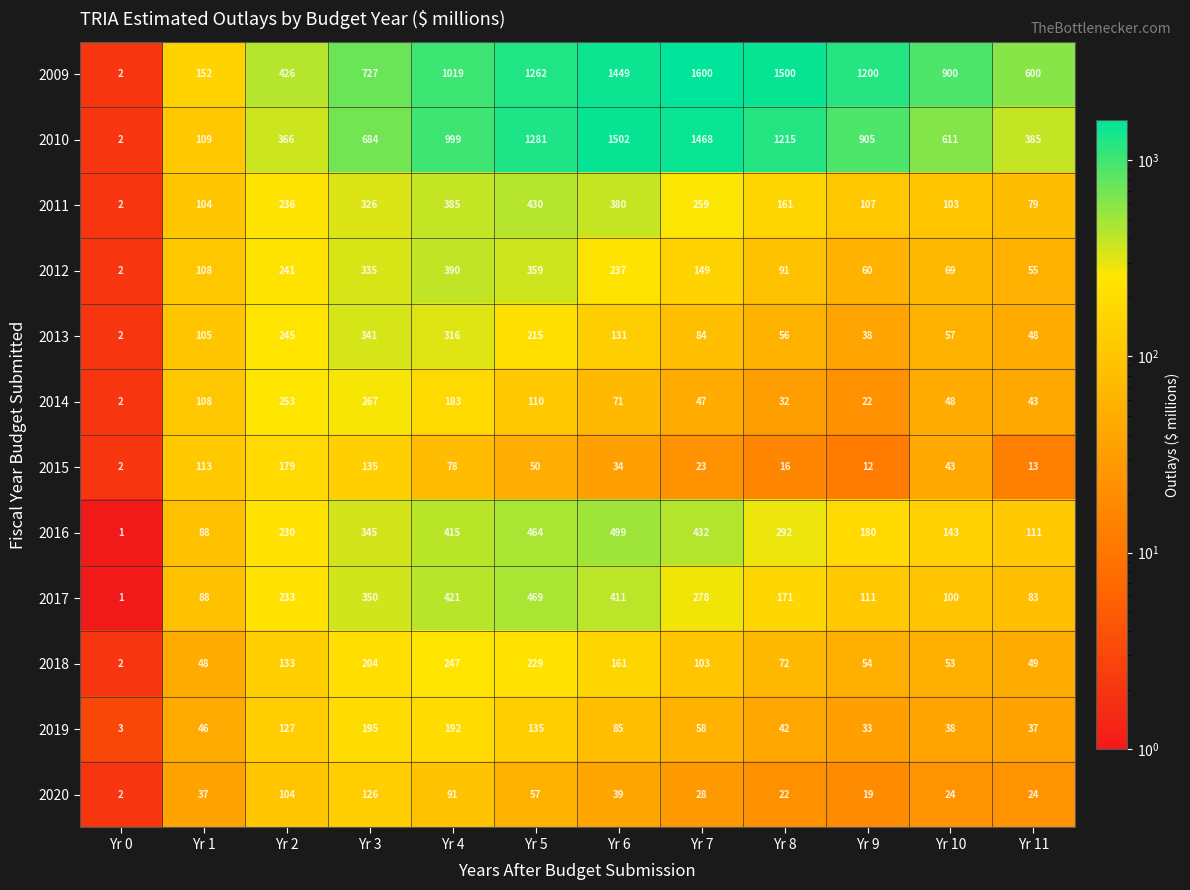

What is the difference between the highest and lowest values at Yr 9?

1188